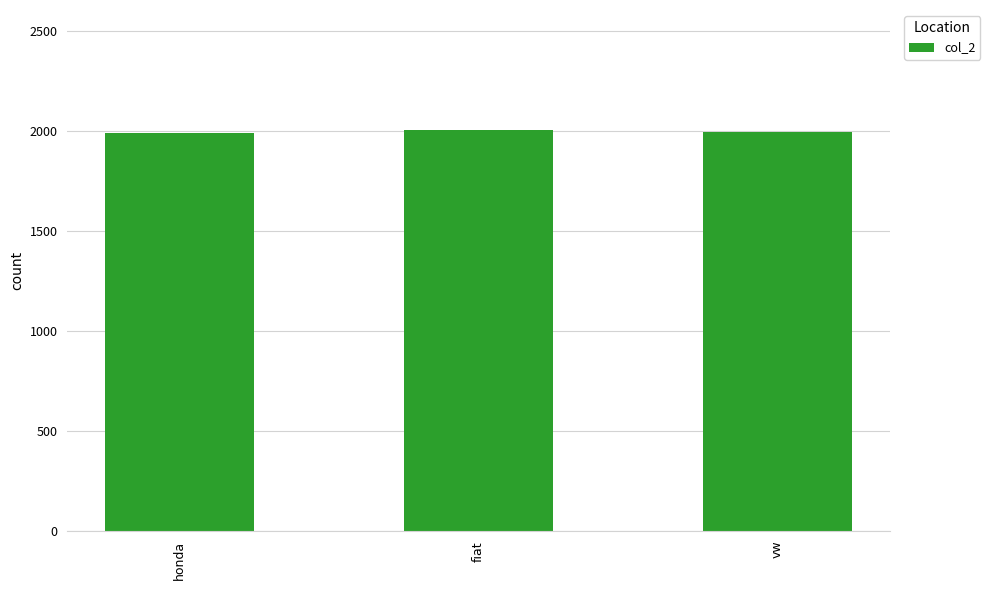

What is the ratio of the value at fiat to the value at honda?

1.0